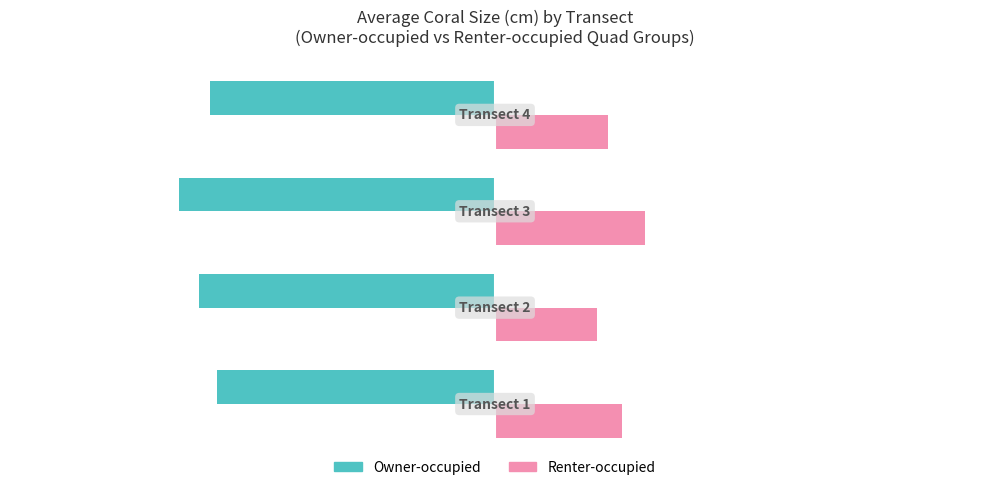

List the series in order of their peak value, lowest first.

Owner-occupied, Renter-occupied